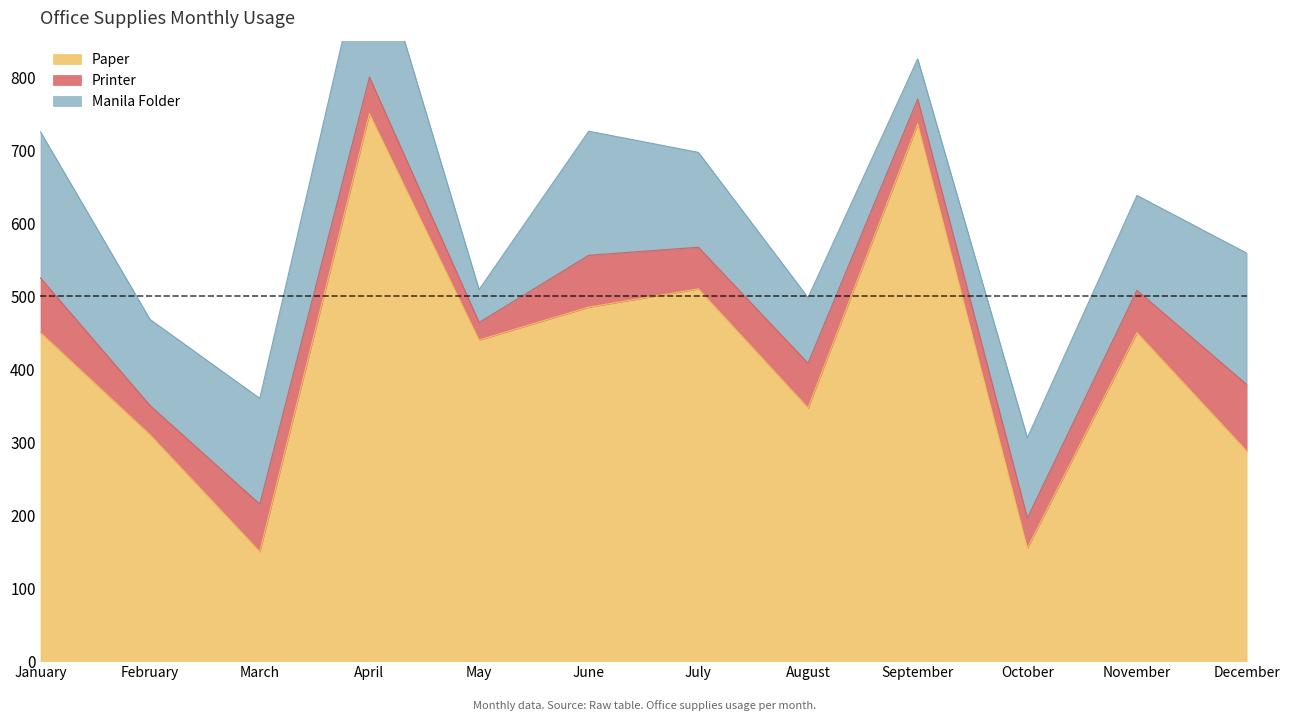

Reading left to right, extract all data points from this chart.

Paper: January=450	February=310	March=150	April=750	May=440	June=485	July=510	August=347	September=736	October=155	November=450	December=288
Printer: January=75	February=40	March=65	April=50	May=24	June=71	July=57	August=61	September=34	October=41	November=58	December=91
Manila Folder: January=200	February=118	March=145	April=210	May=45	June=170	July=130	August=90	September=55	October=110	November=130	December=180